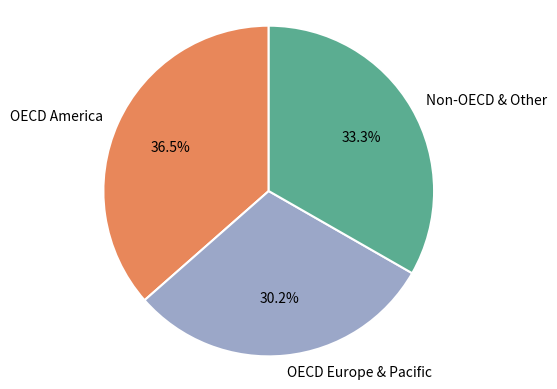

Which category has the biggest portion of the pie?

OECD America